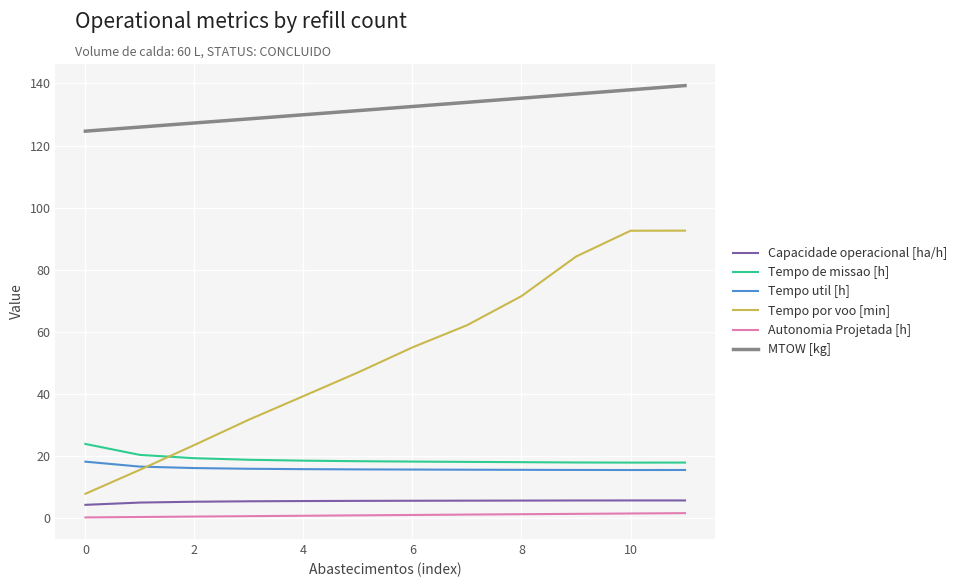

Which series has the largest range (max minus min)?

Tempo por voo [min]